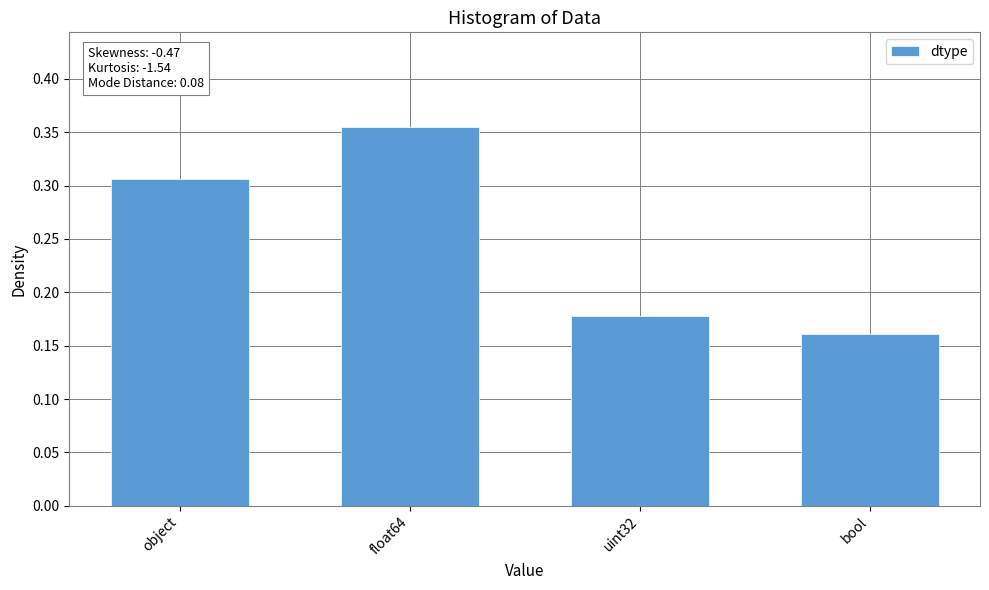

Is it true that the value at bool is 0.1?

False